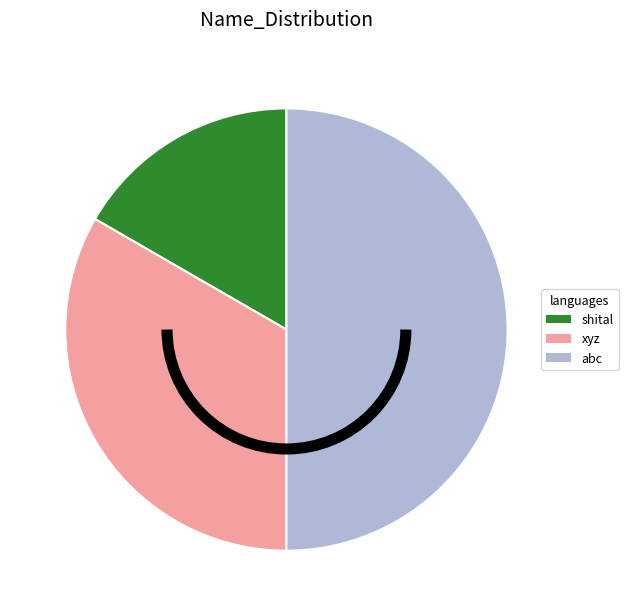

Is it true that xyz is 33% of the pie?

True